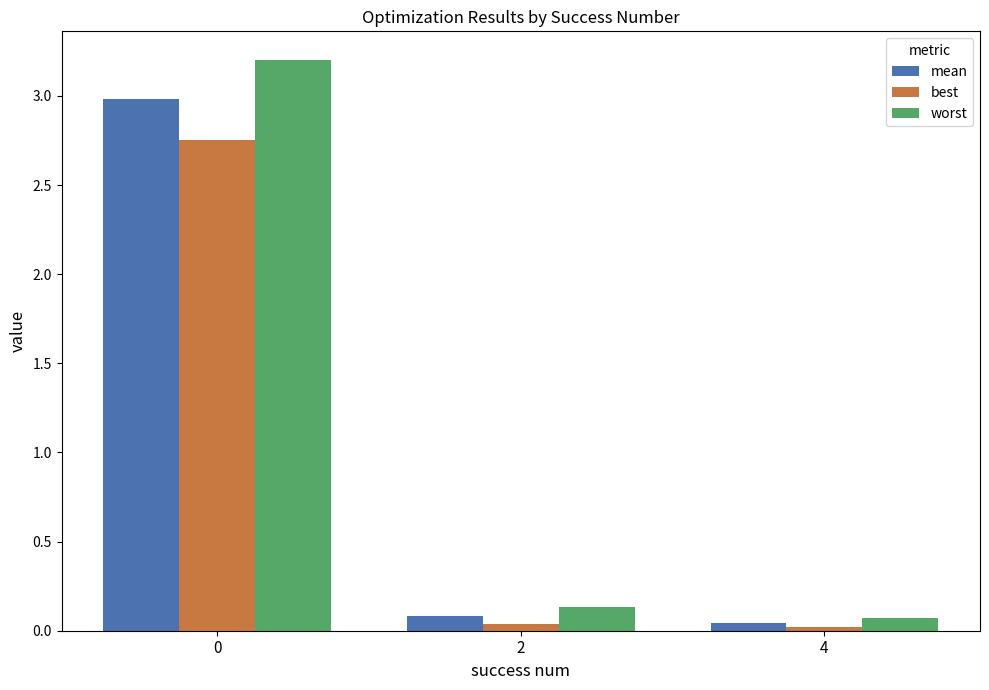

Are the bars grouped side by side (vs. stacked)?

Yes